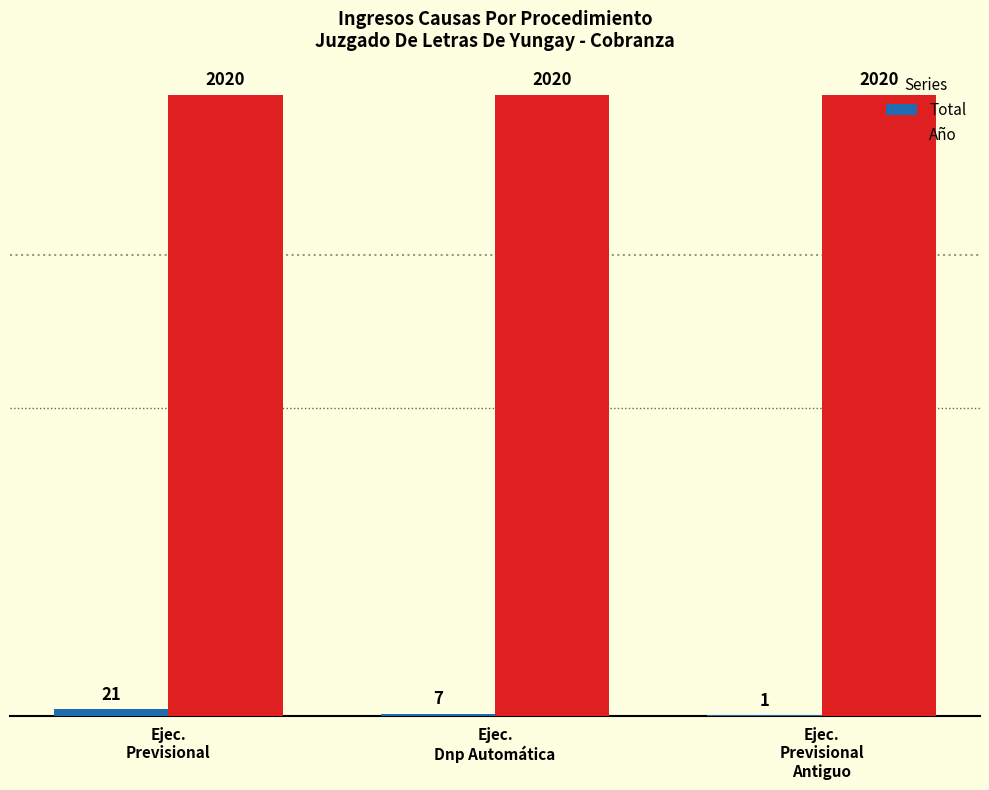

Which series has the largest total across all categories?

Año